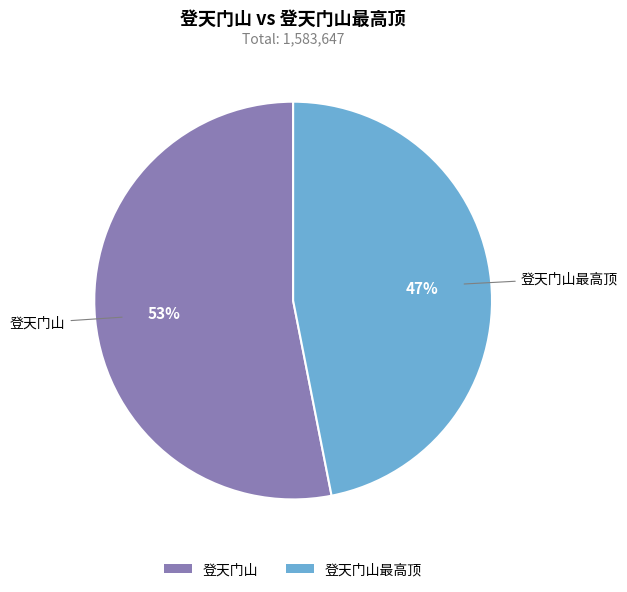

Combined, do 登天门山最高顶 and 登天门山 account for over 50%?

Yes